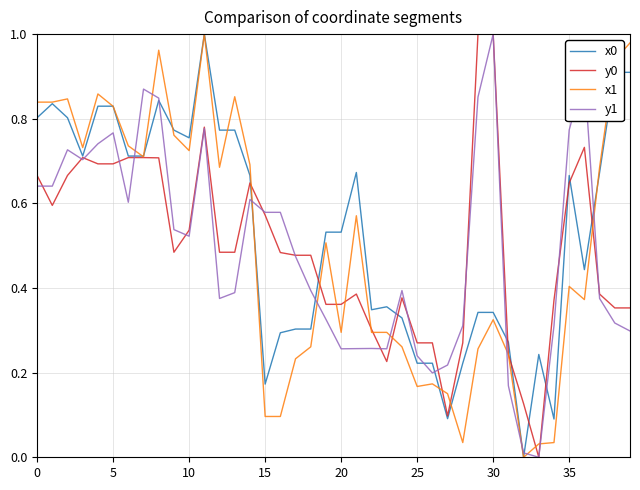

Which series ends up on top after the final intersection of y1 and x1?

x1